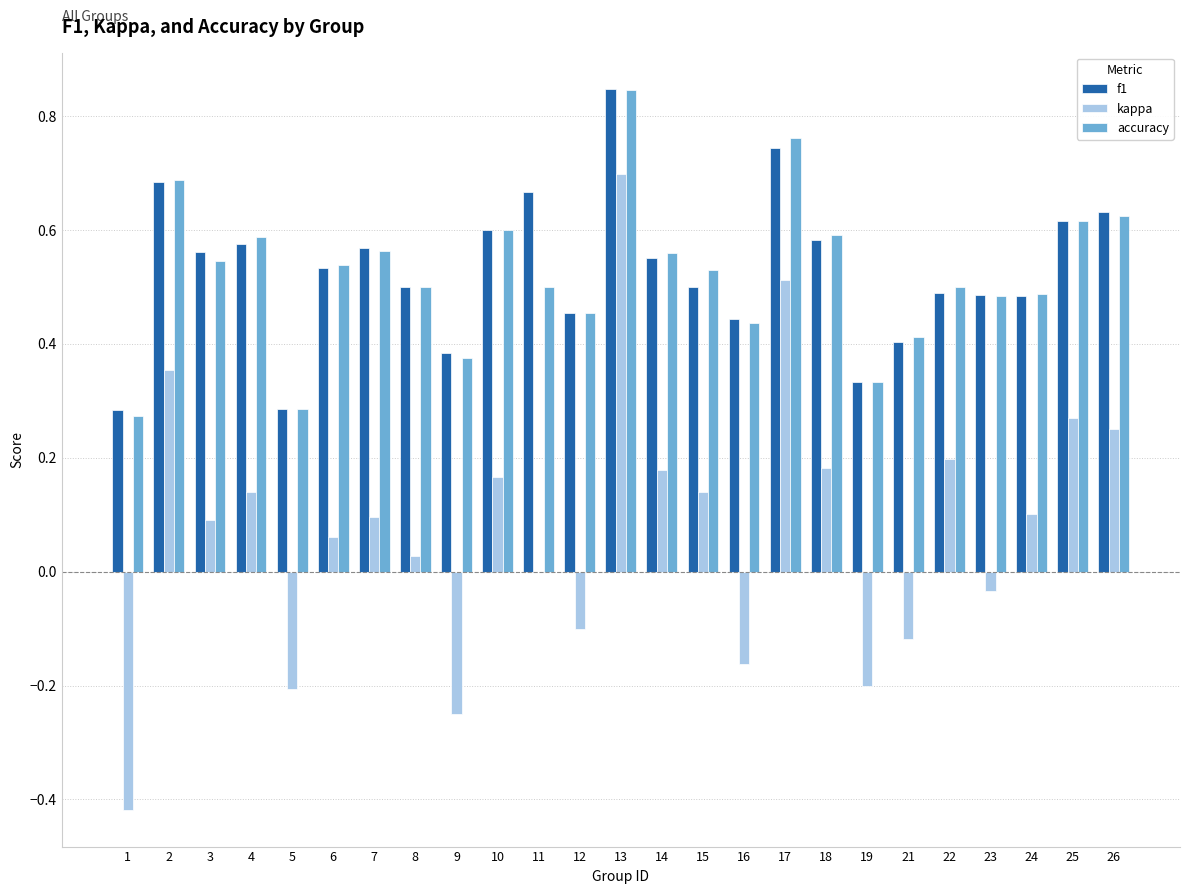

At which category does the chart reach its peak across all series?

13